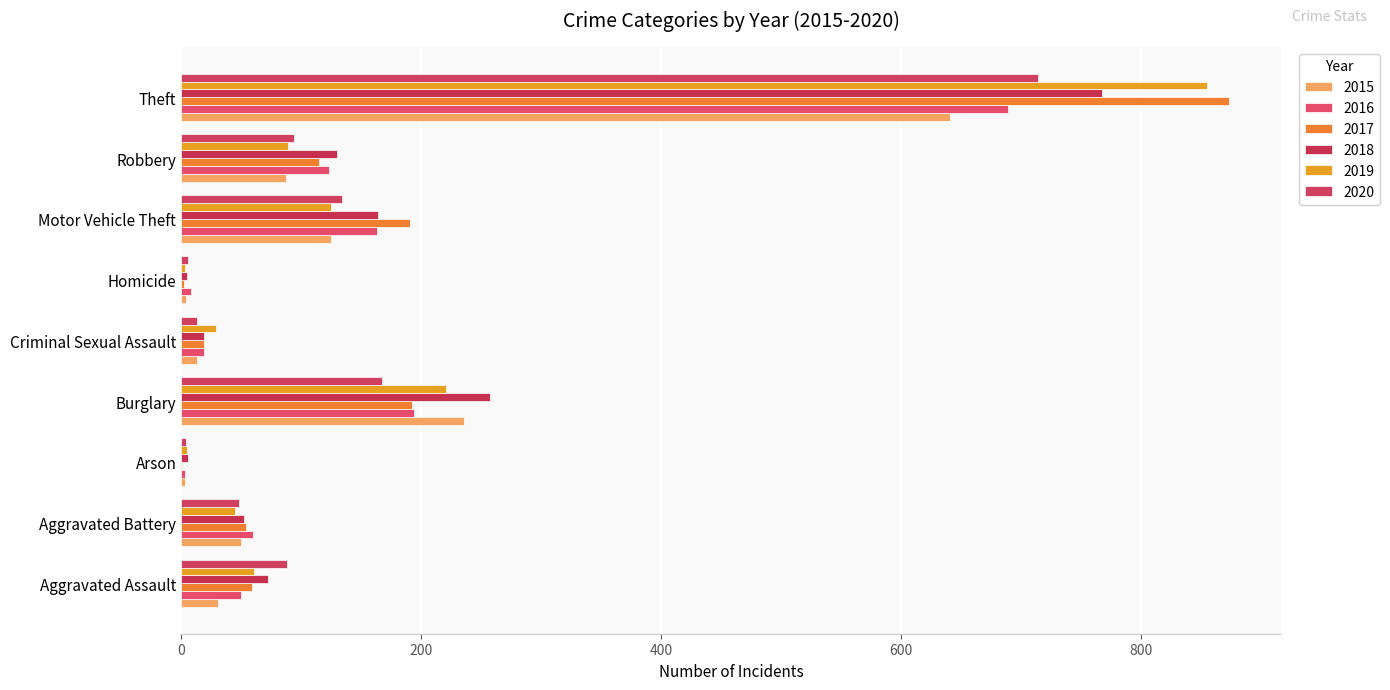

At which label does 2019 reach its minimum?

Homicide